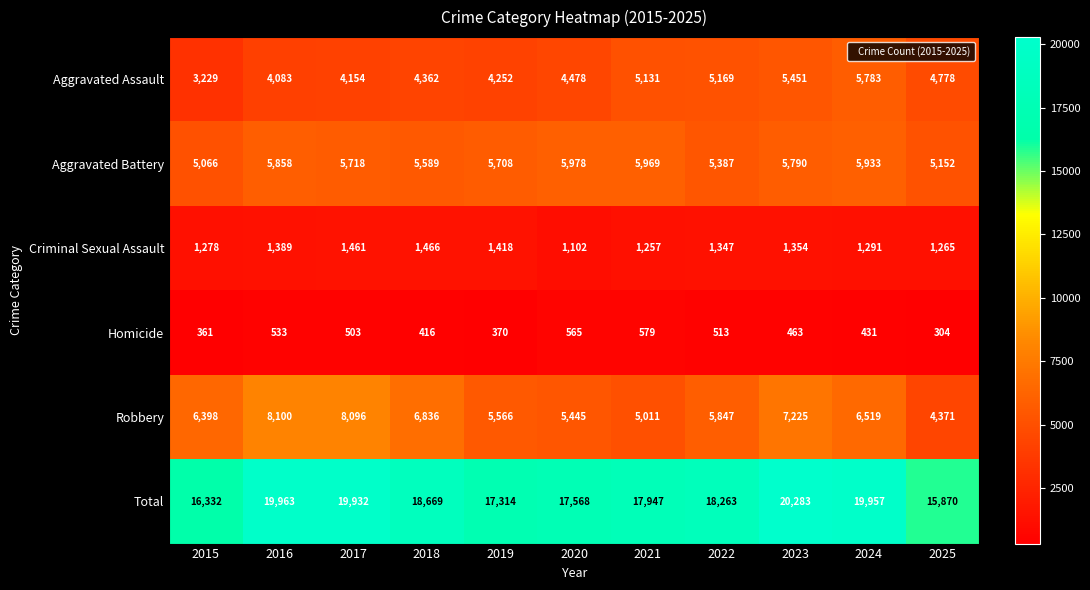

Read the Aggravated Battery value at 2019.

5708